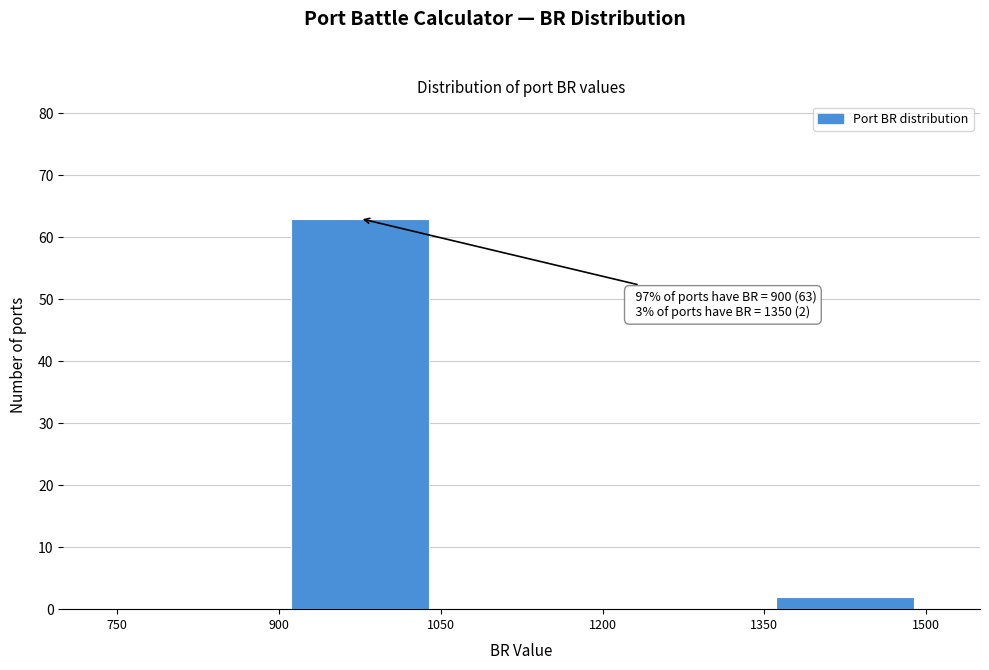

Over which range of the x-axis is the bar tallest?

900 to 1050